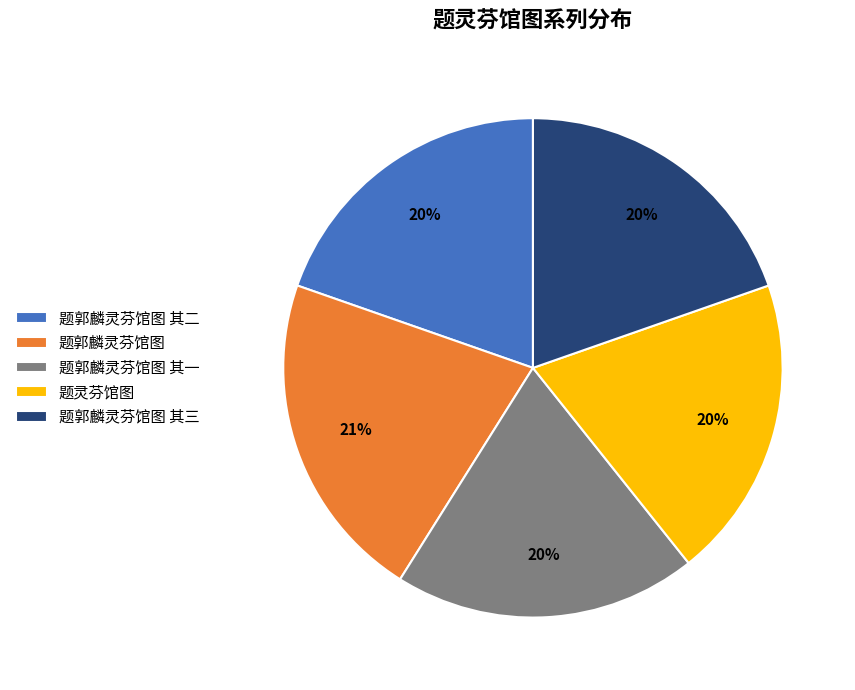

What percentage is the 题郭麟灵芬馆图 其一 slice, to the nearest percent?

20%